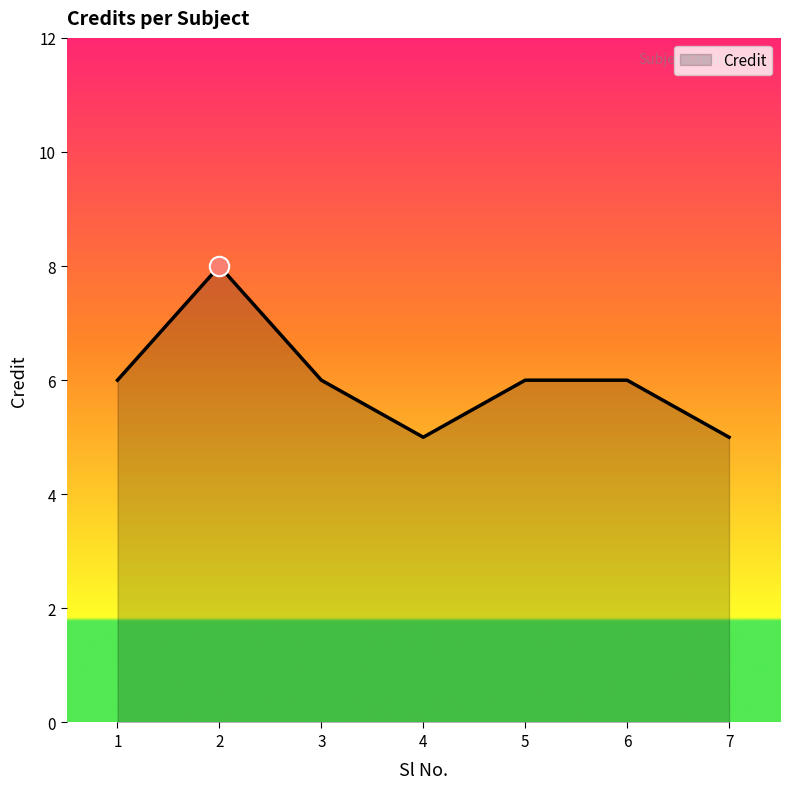

The chart shows a value of 6 at 6. True or false?

True